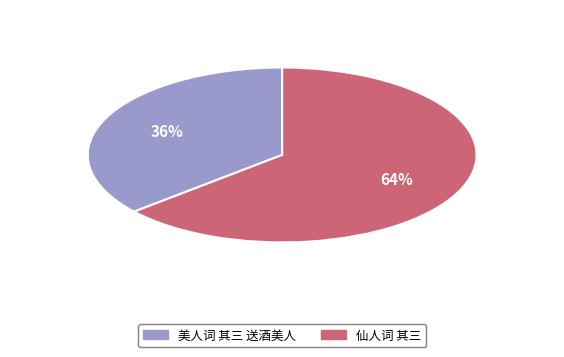

Between 美人词 其三 送酒美人 and 仙人词 其三, which is larger?

仙人词 其三